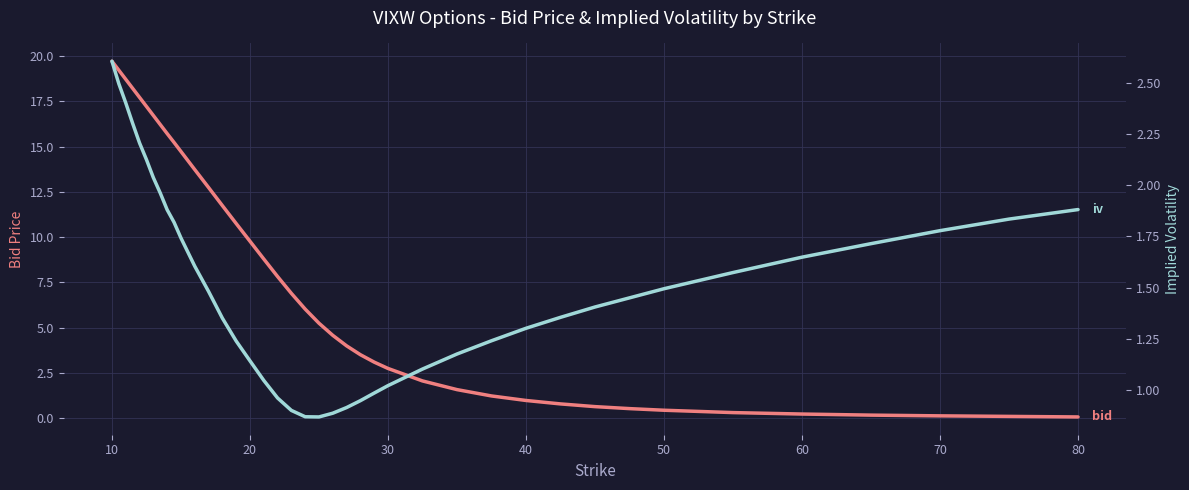

List the series in order of their peak value, lowest first.

iv, bid